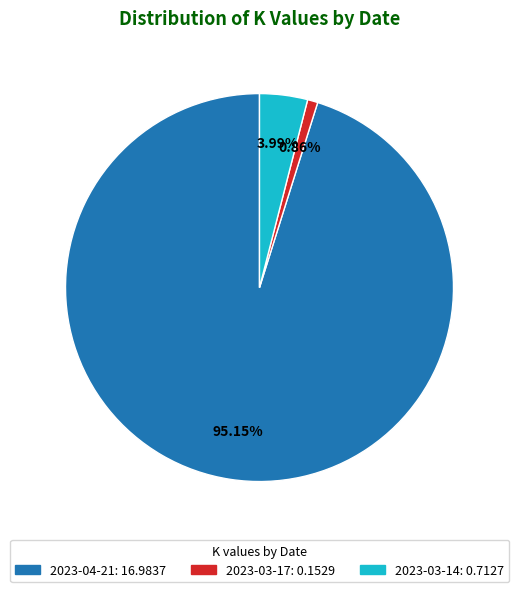

Is 2023-03-17 the majority of the pie?

No